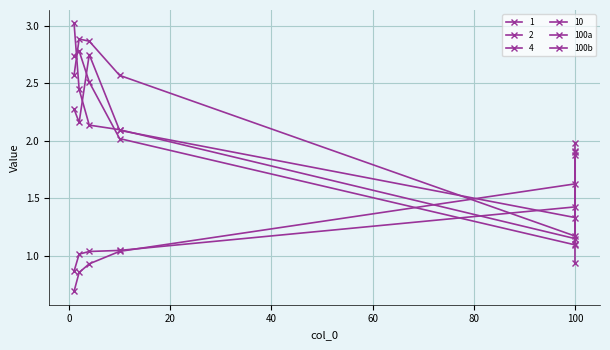

Which series has the widest spread of values?

100b